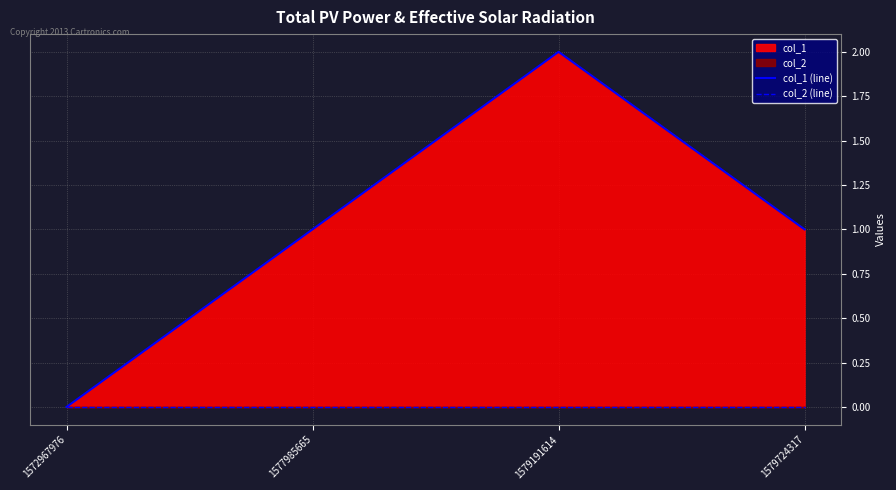

List the labels in order of col_2 (line) value, largest first.

1572967976, 1577985665, 1579191614, 1579724317